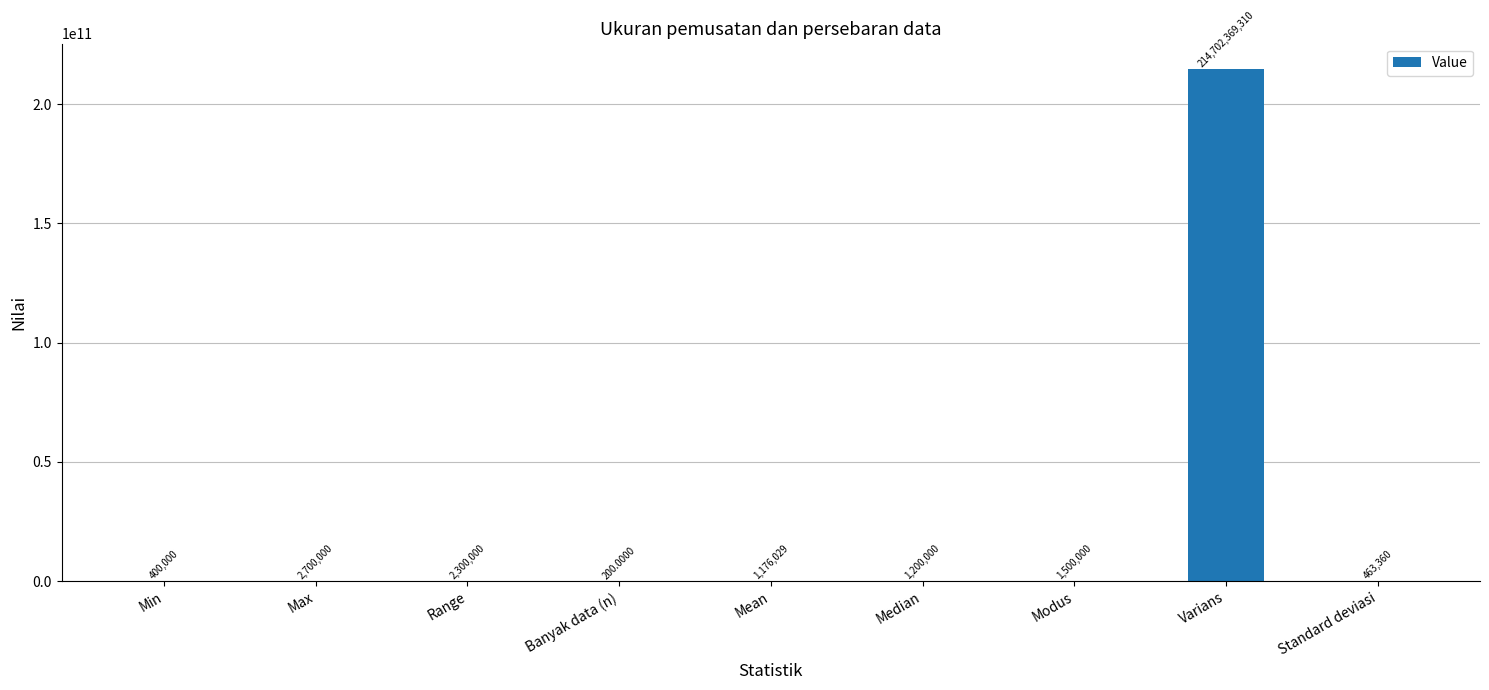

Where does the data first go above 1200000?

Max